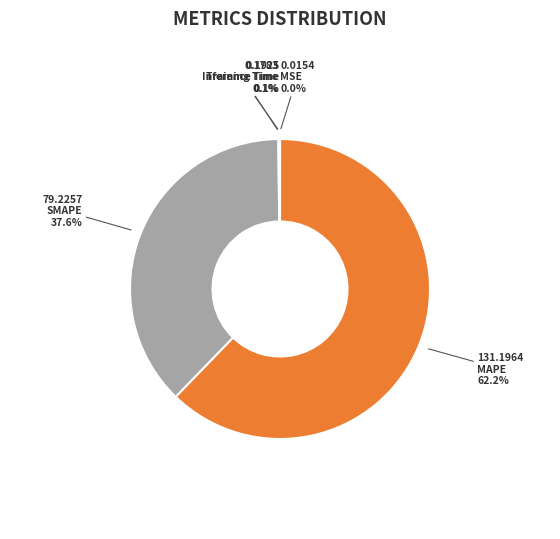

Does any single category account for the majority?

Yes